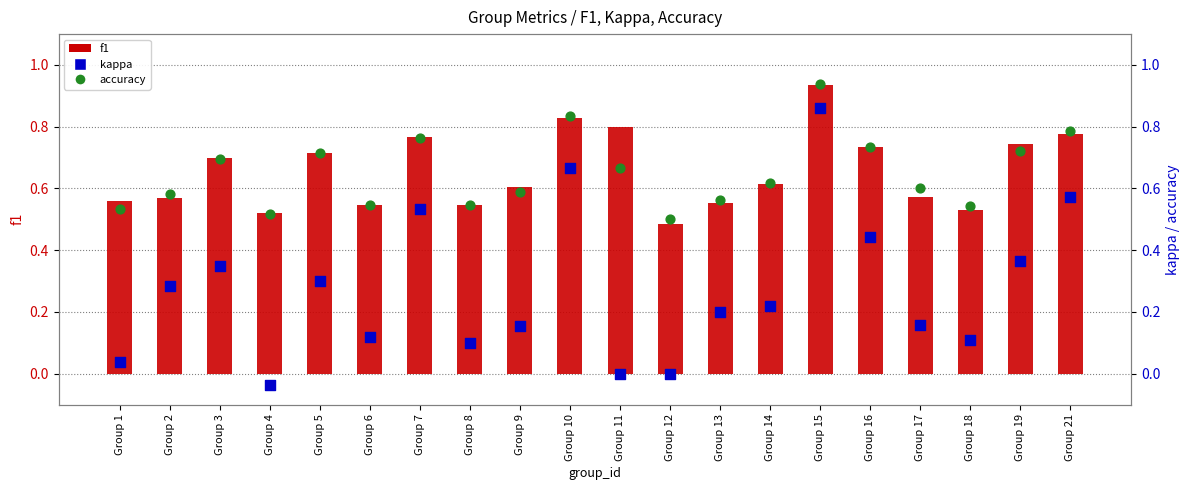

Which series has the largest total across all categories?

f1